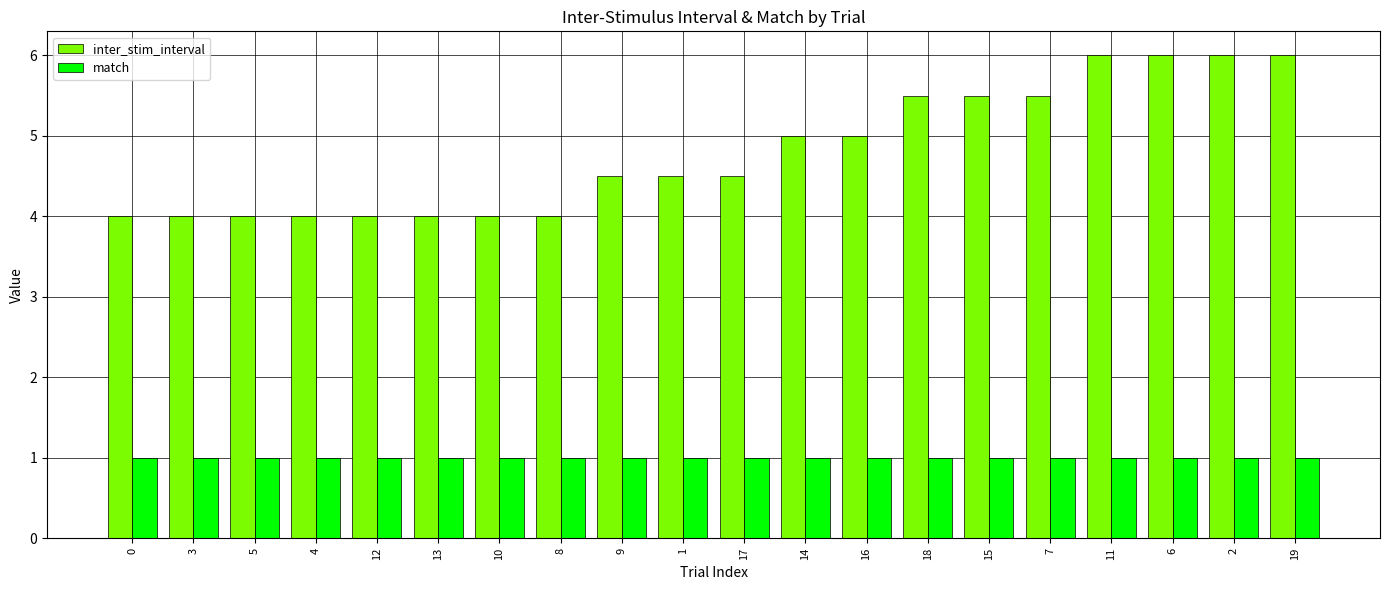

What is the label of the 12th bar from the right?

9